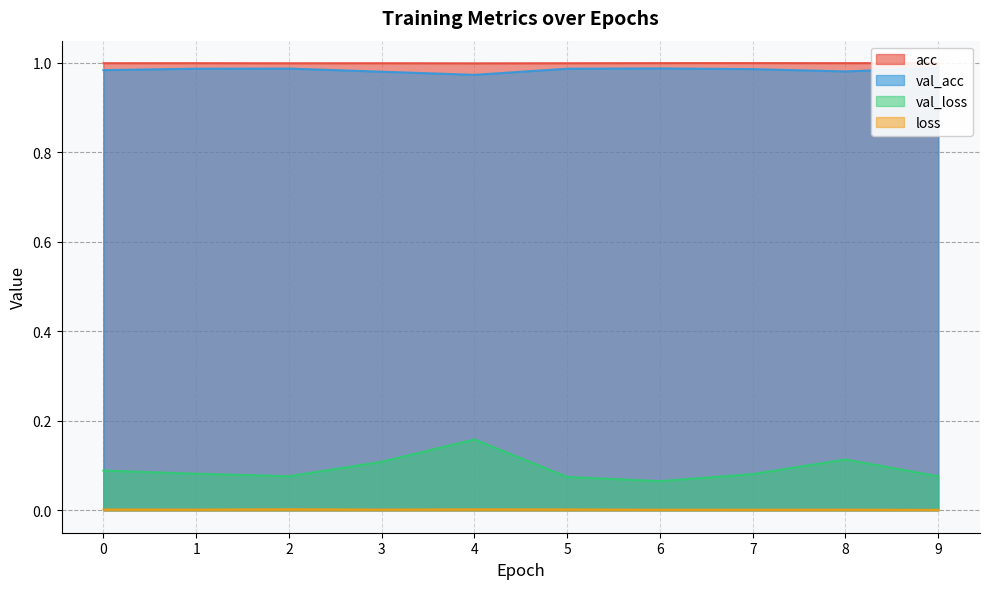

Which series has the widest spread of values?

val_loss